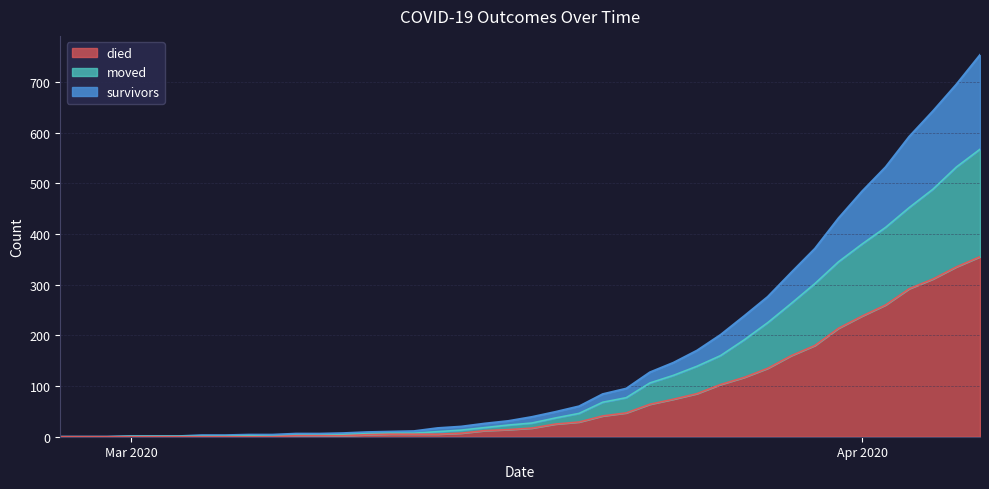

What are all the series names shown in the legend?

died, moved, survivors